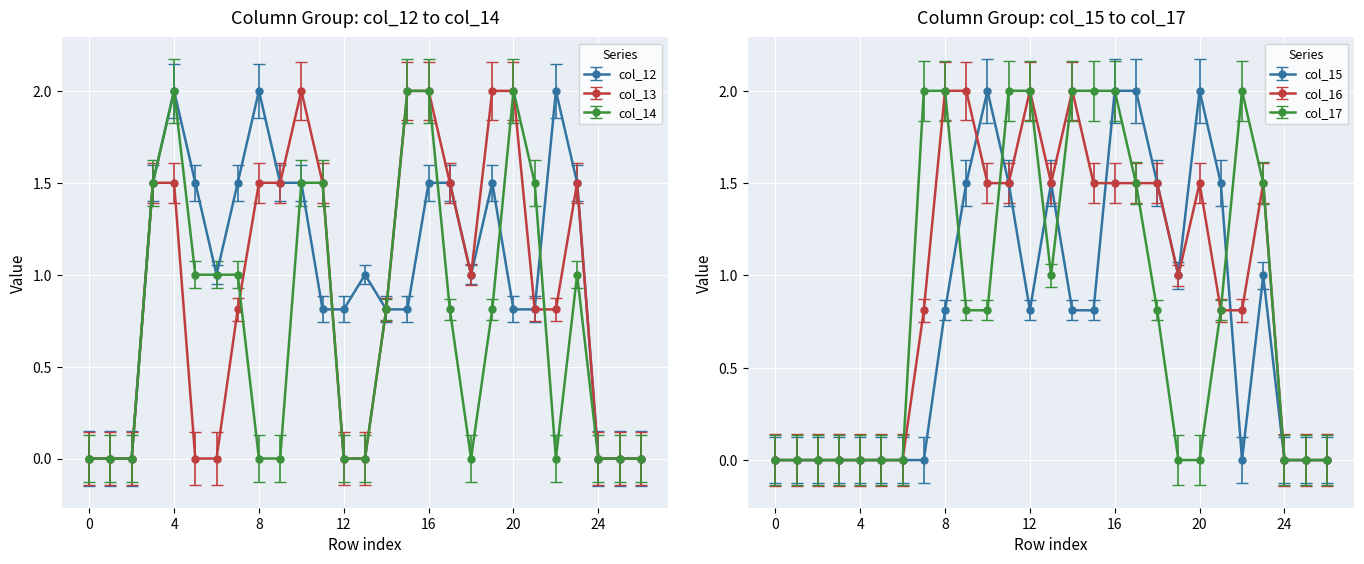

What is the average value of the col_15 series?

0.8